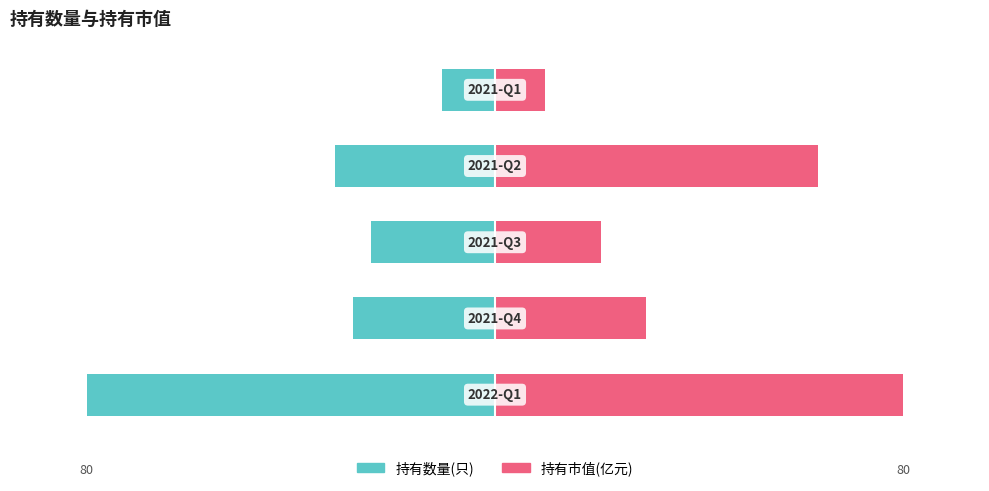

How many bars are there in total?

10